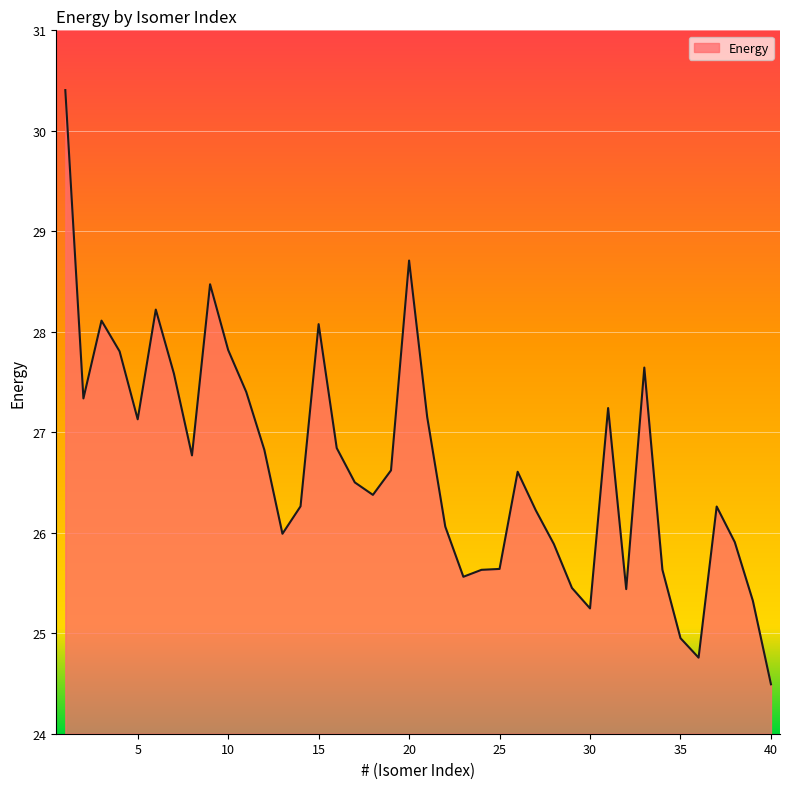

What is the difference between the maximum and minimum values?

5.9